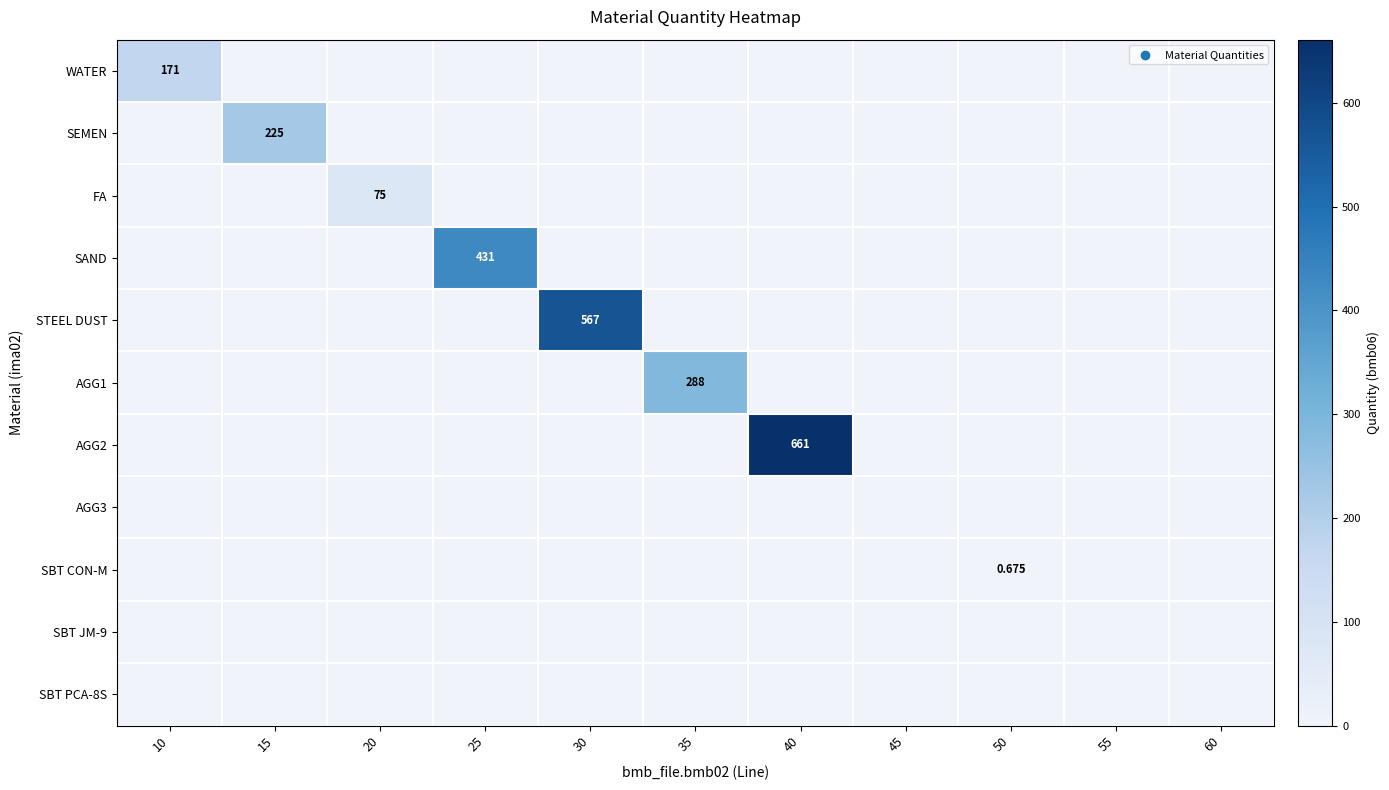

At 40, list the series in order from smallest to largest.

WATER, SEMEN, FA, SAND, STEEL DUST, AGG1, AGG3, SBT CON-M, SBT JM-9, SBT PCA-8S, AGG2